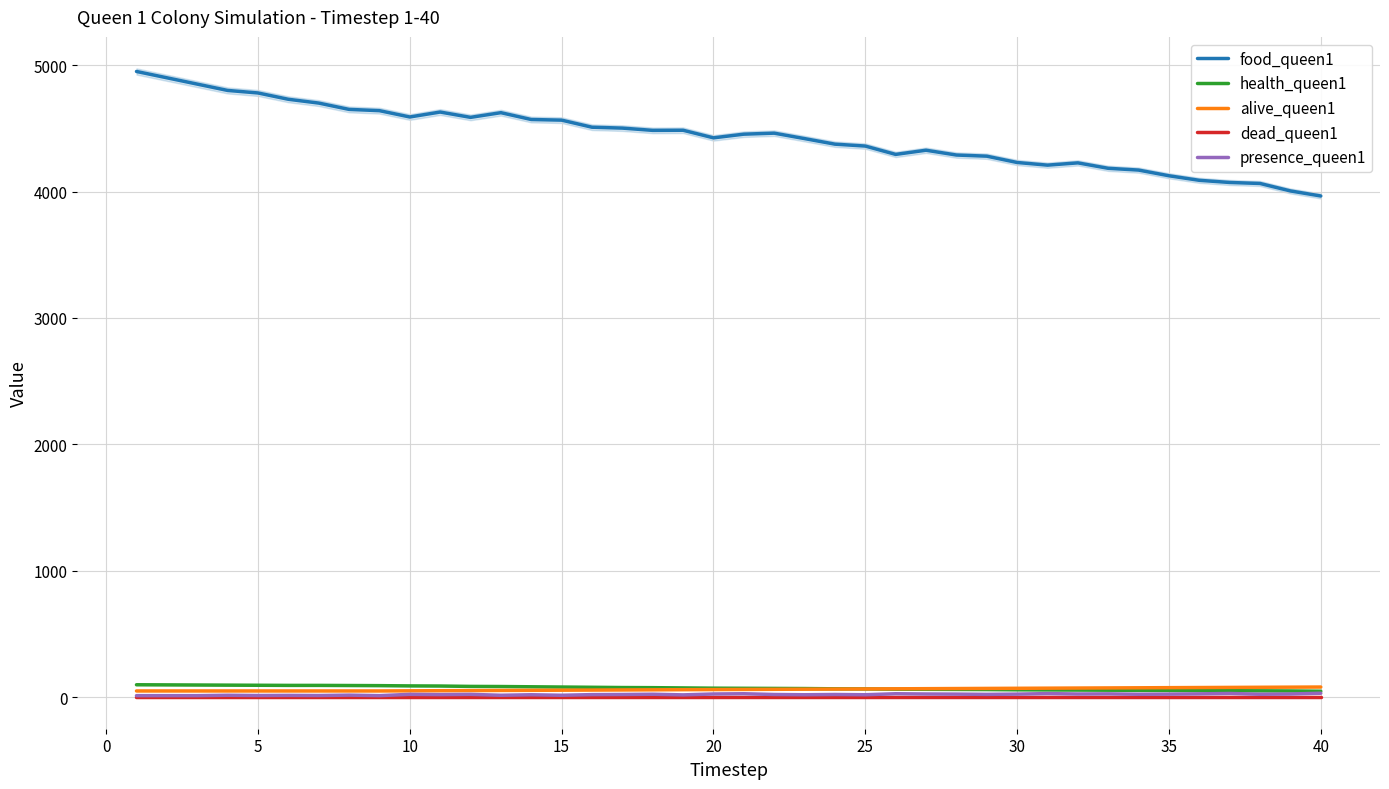

True or false: health_queen1 has more than 0 points higher than both neighbors.

False